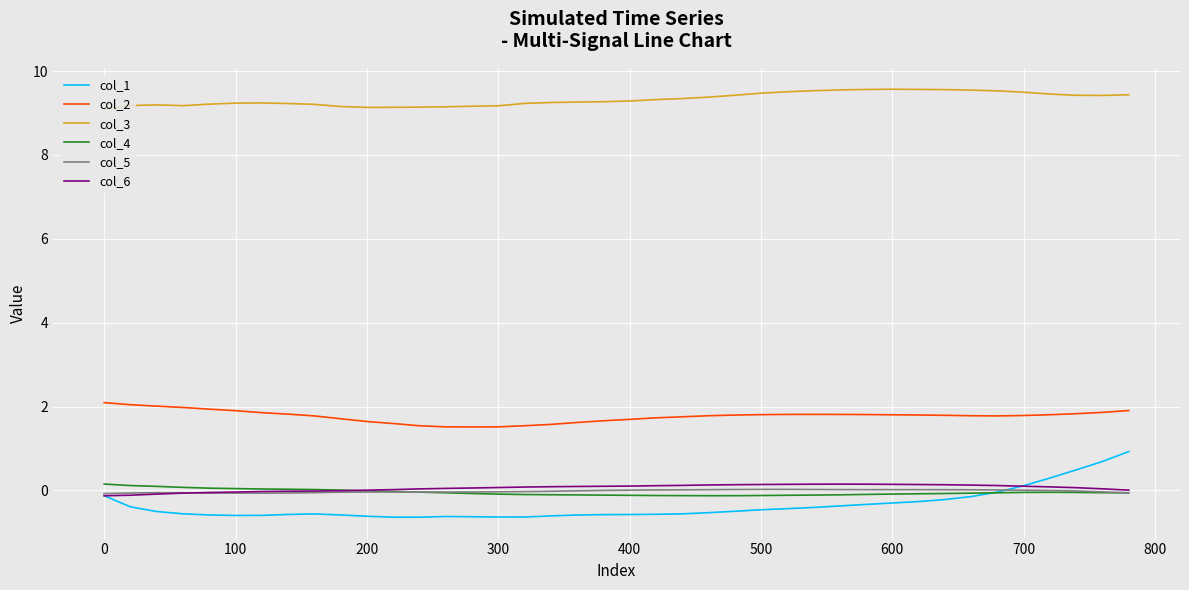

True or false: col_3 and col_6 intersect in this chart.

False